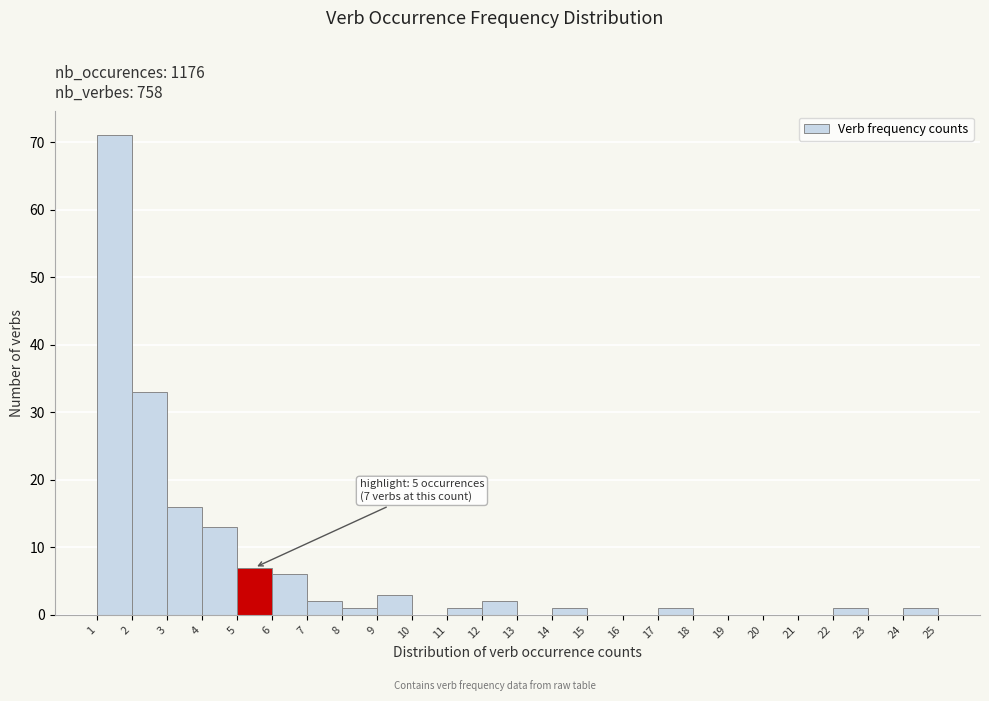

Which range on the x-axis has the tallest bar?

1 to 2